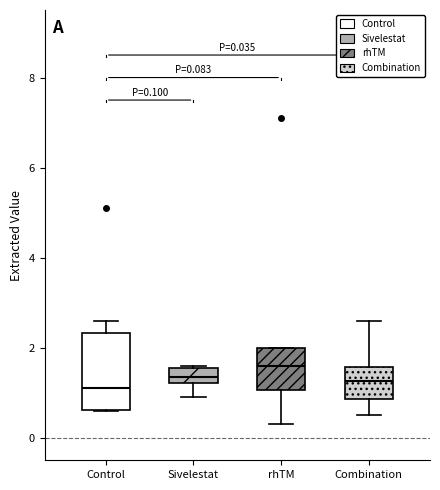

Comparing the boxes themselves (not the whiskers), which one is the tallest?

Control